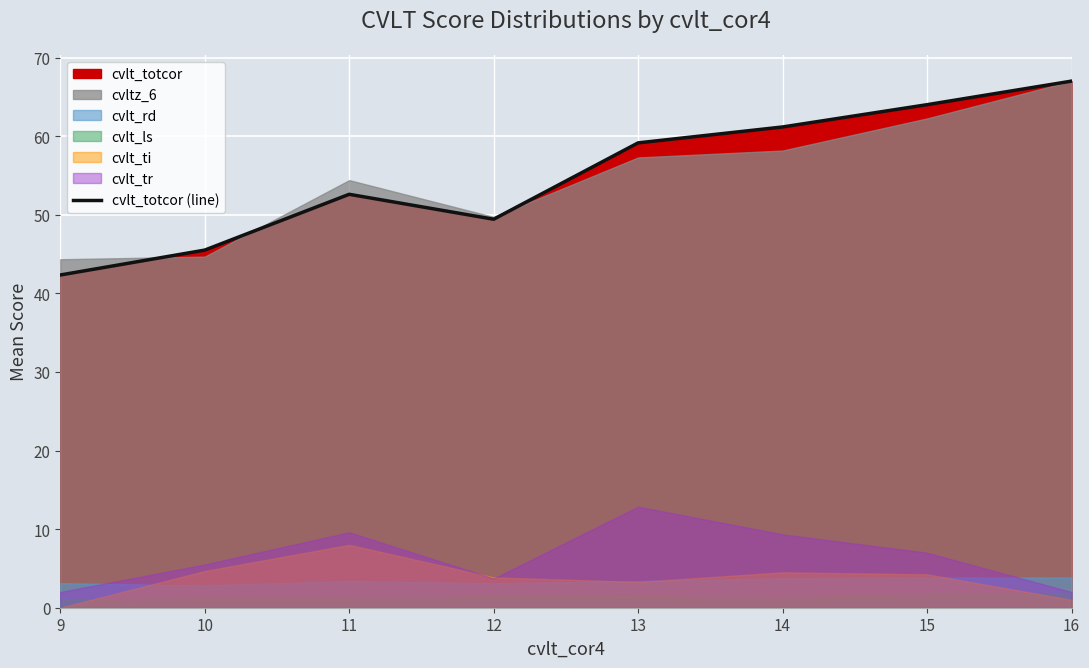

True or false: there are more than 1 points higher than both neighbors.

False